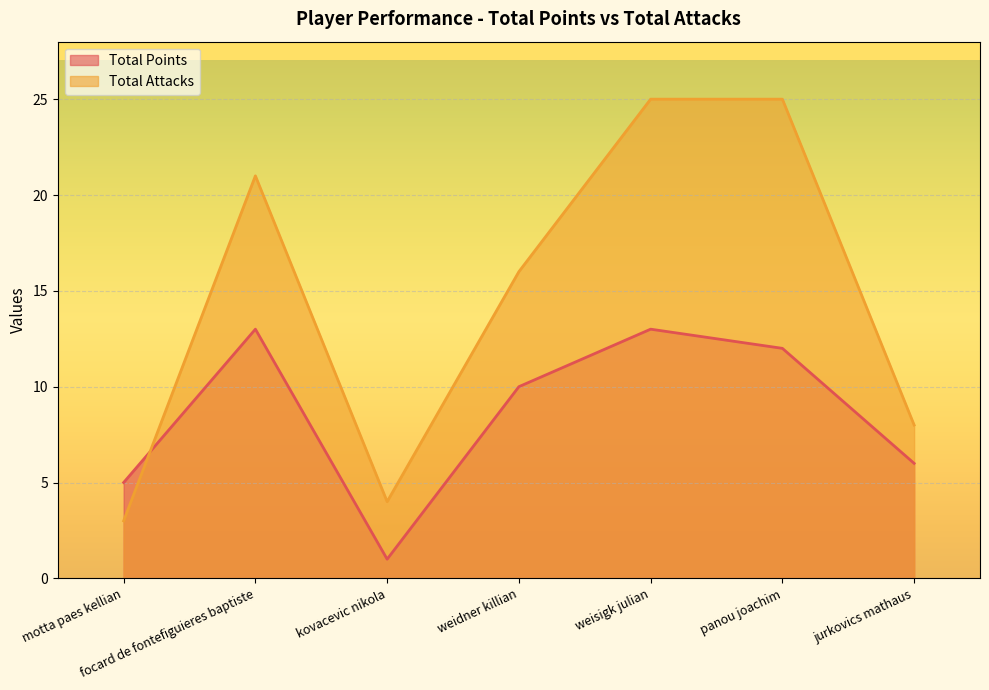

What is the label of the 4th point from the left?

weidner killian